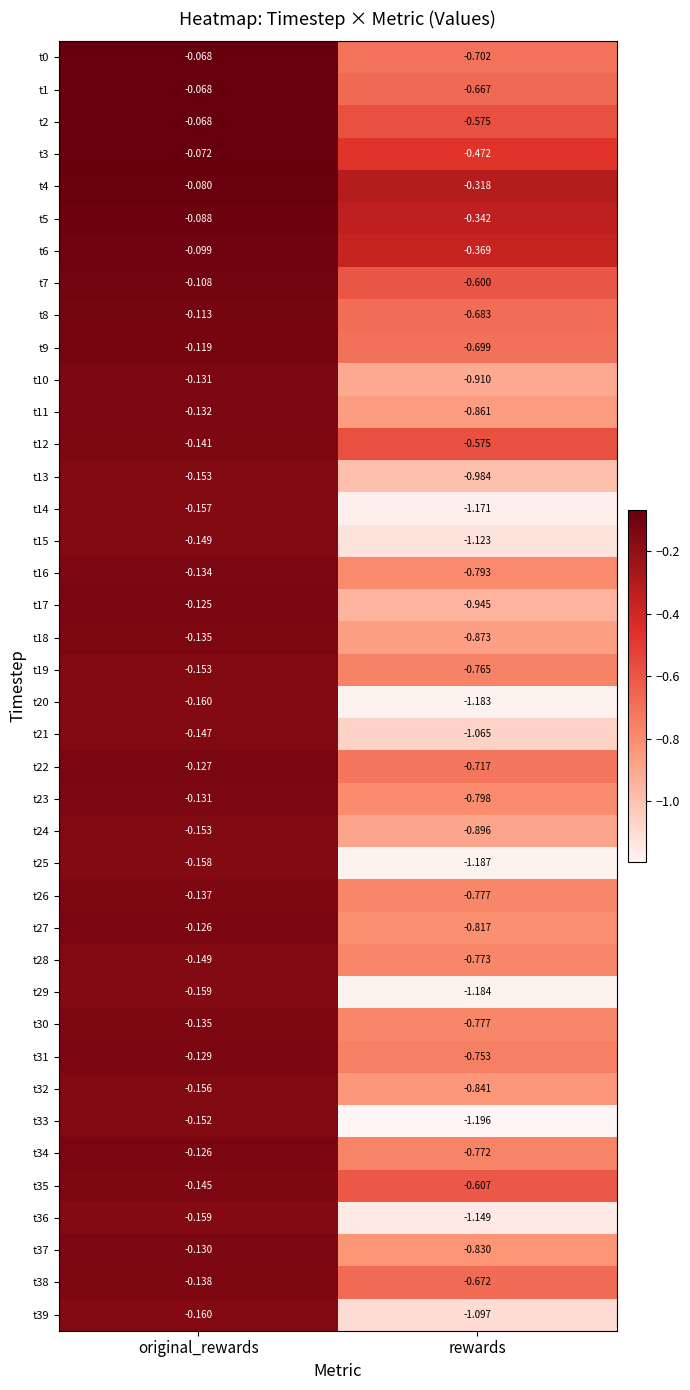

Which label corresponds to the smallest value in the chart?

rewards